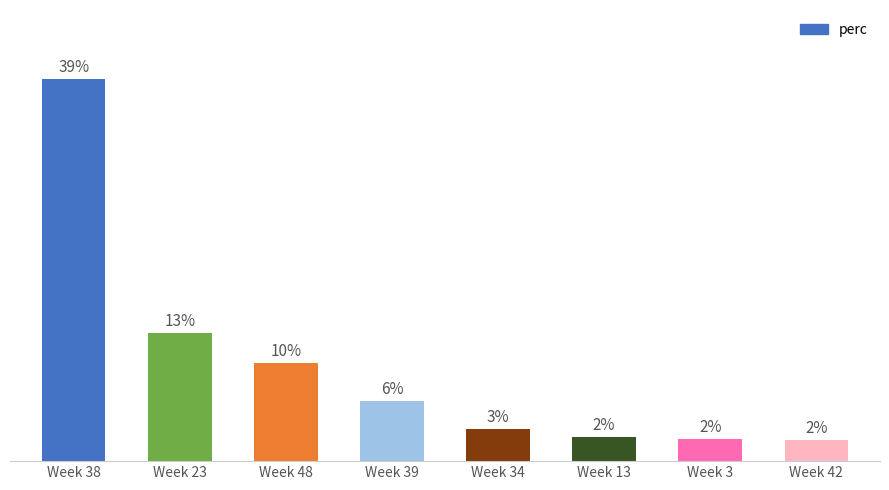

Does the chart contain stacked bars?

No